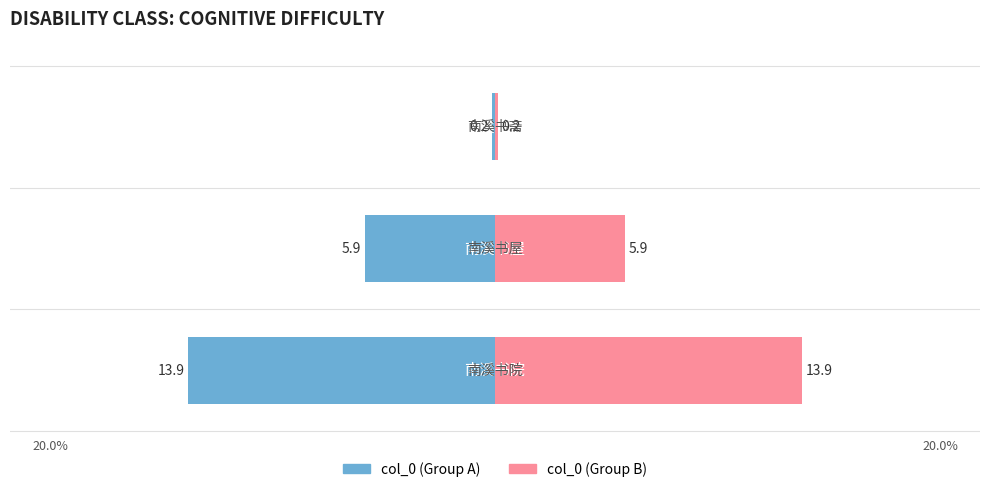

Between 0 and 2, which series saw the biggest shift?

col_0 (left)